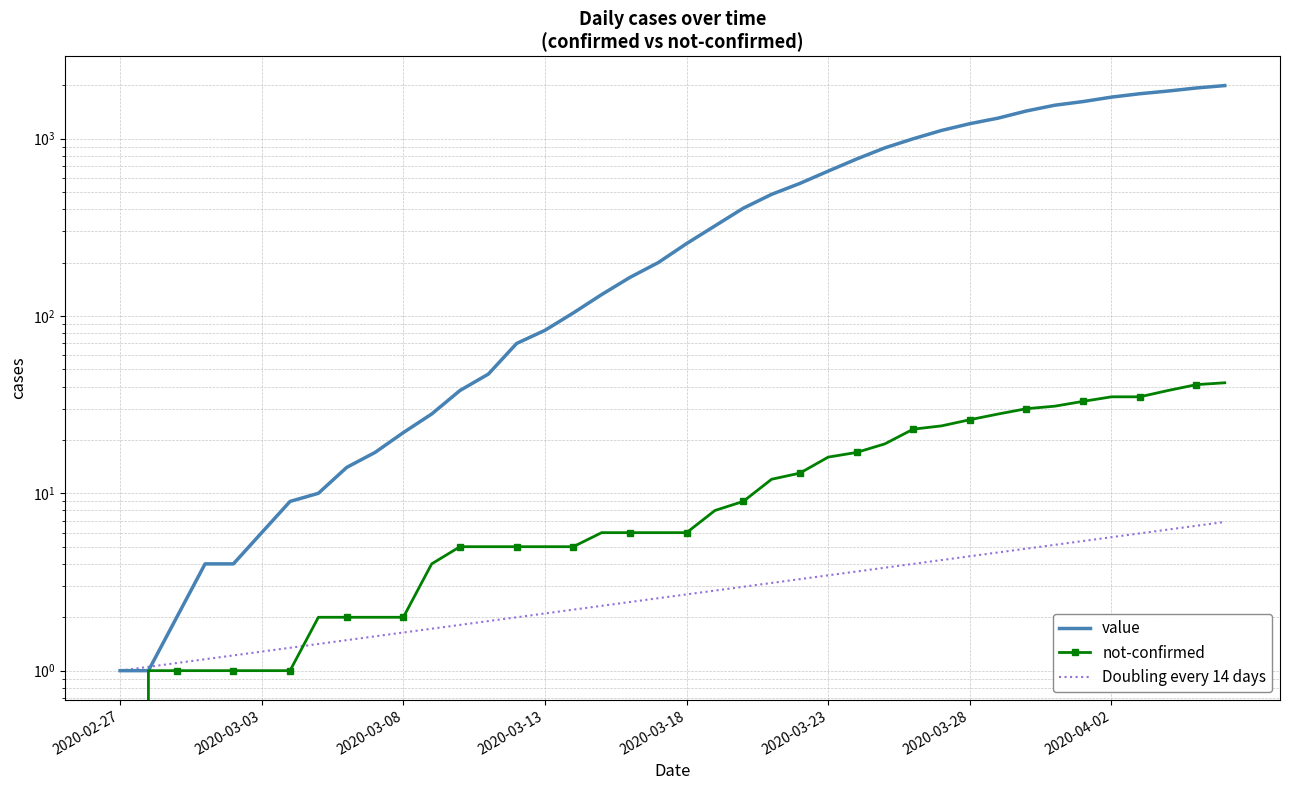

Read the Doubling every 14 days value at 2020-02-27.

1.0